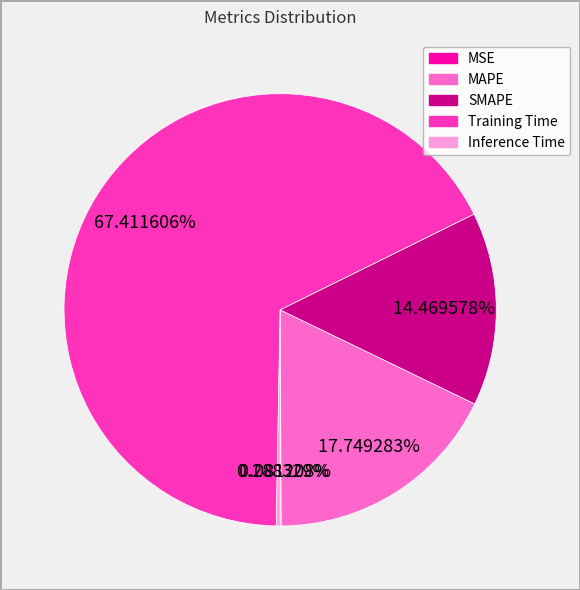

Which category accounts for the majority?

Training Time